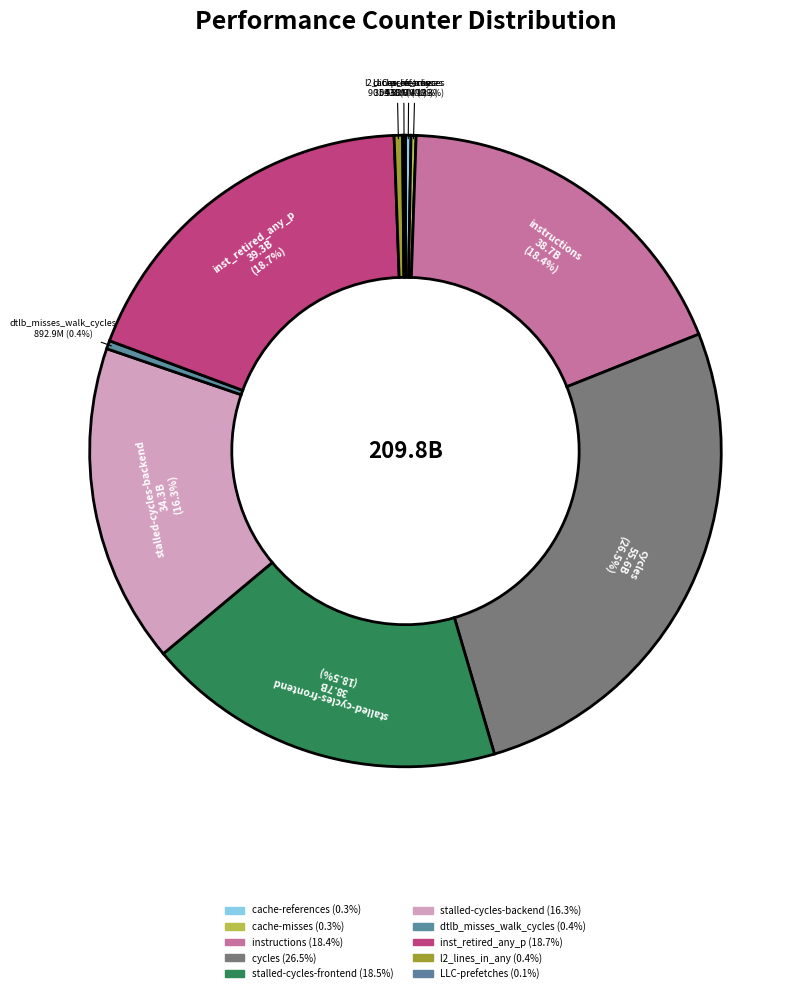

What percentage is the instructions slice, to the nearest percent?

18%